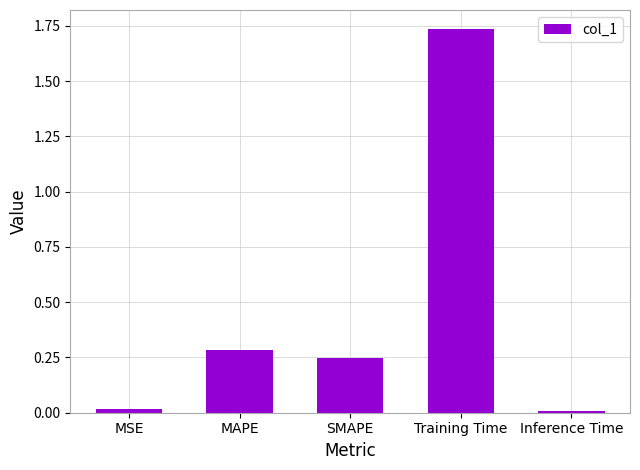

Which label corresponds to the largest value in the chart?

Training Time